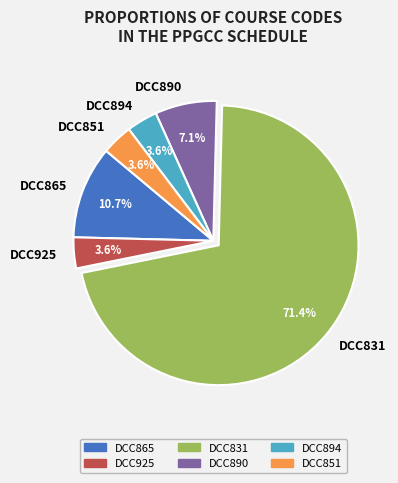

How many segments does this pie chart have?

6